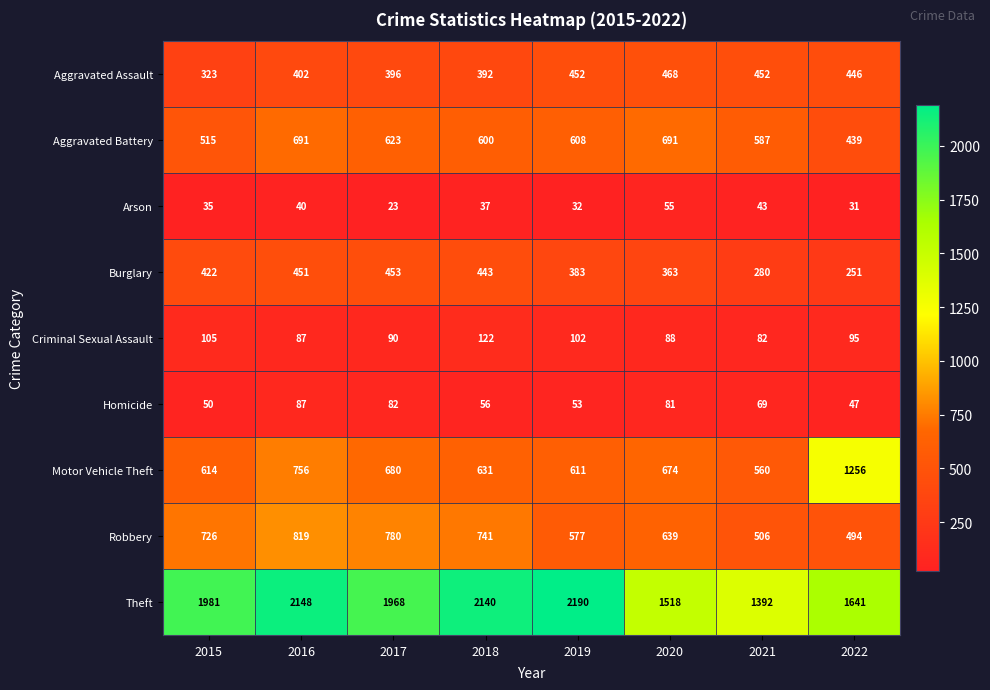

Which series has the largest range (max minus min)?

Theft